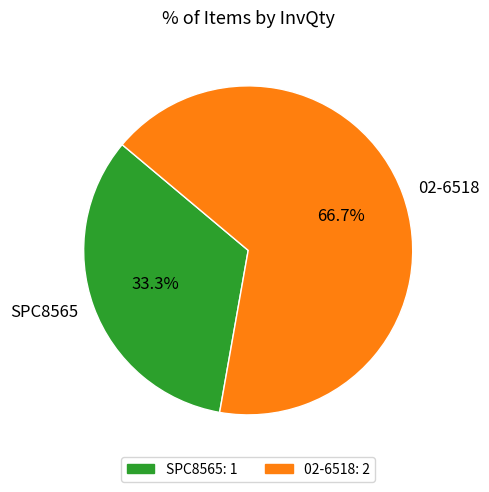

How many slices are in this pie chart?

2